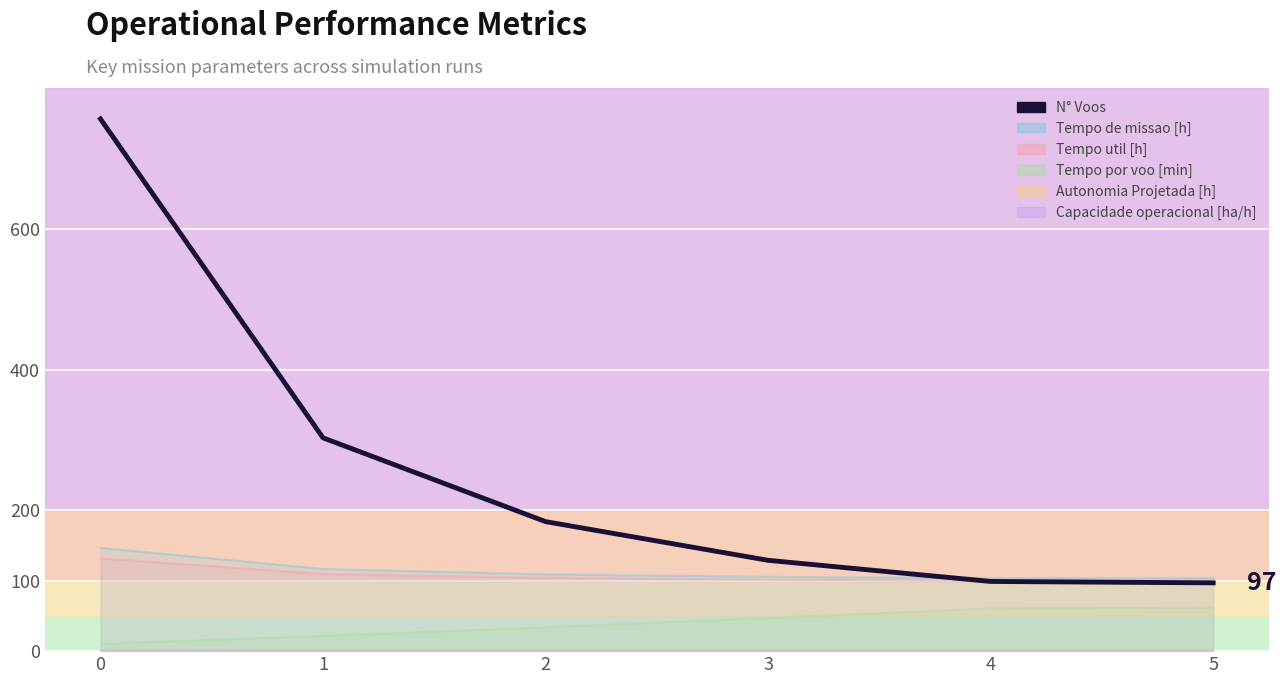

What is the sum of the values at 1 and 4?

402